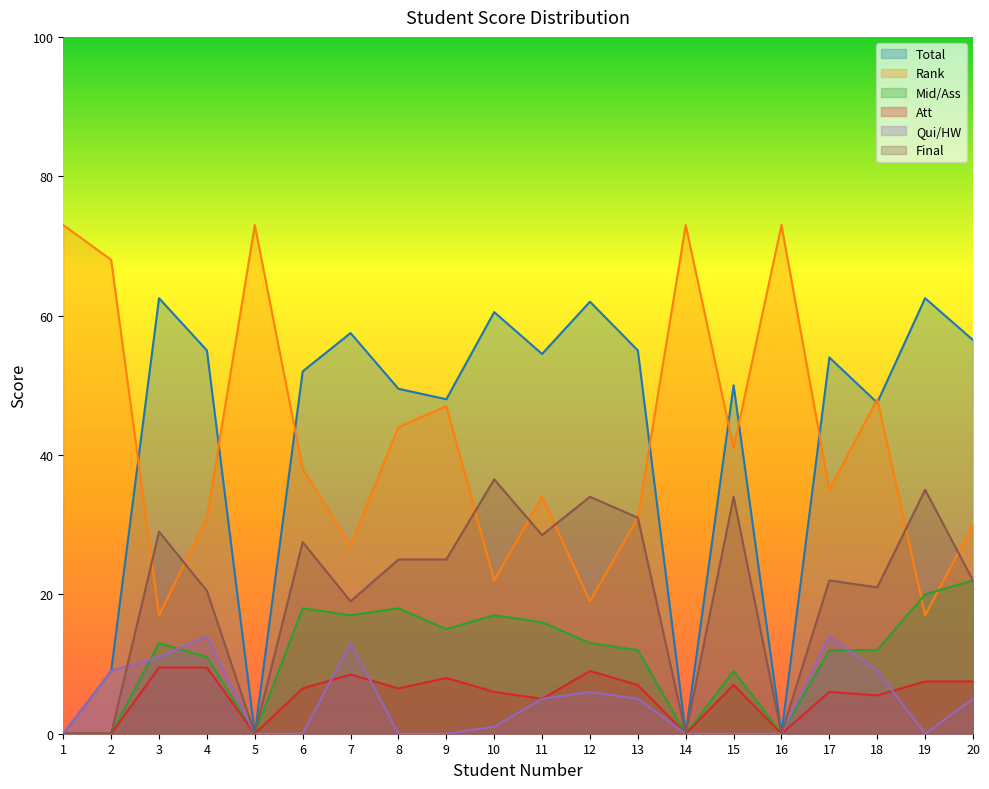

Which has a higher value, 11 or 15?

11